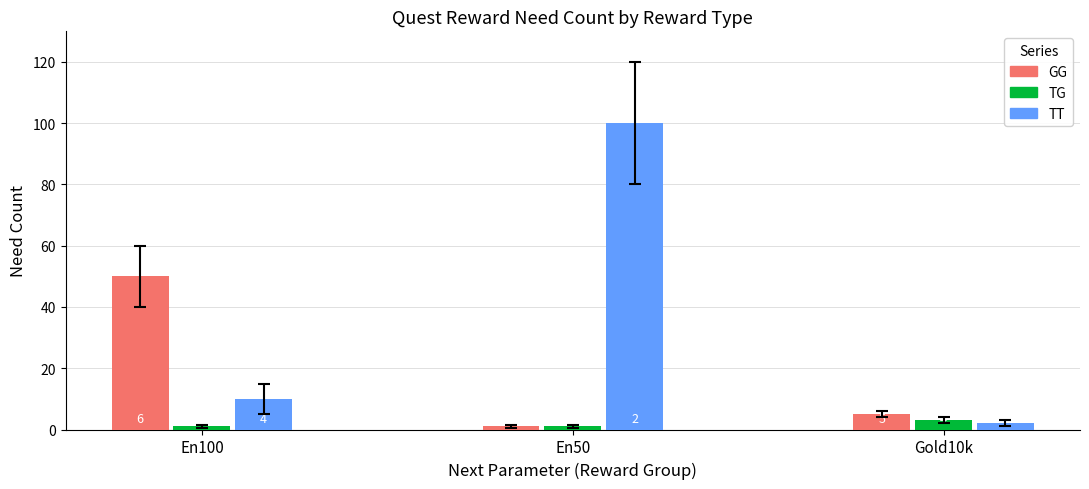

At which label does GG reach its peak?

En100